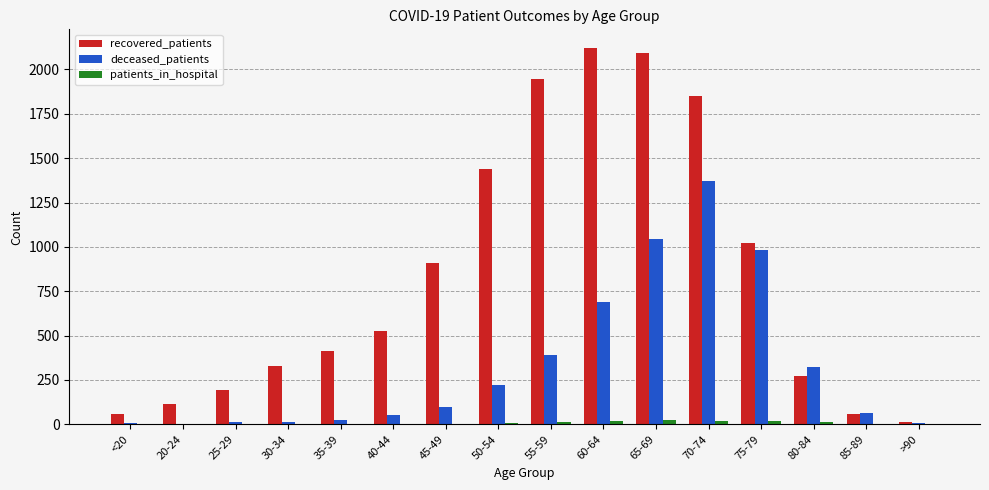

What is the sum of all recovered_patients values?

13359